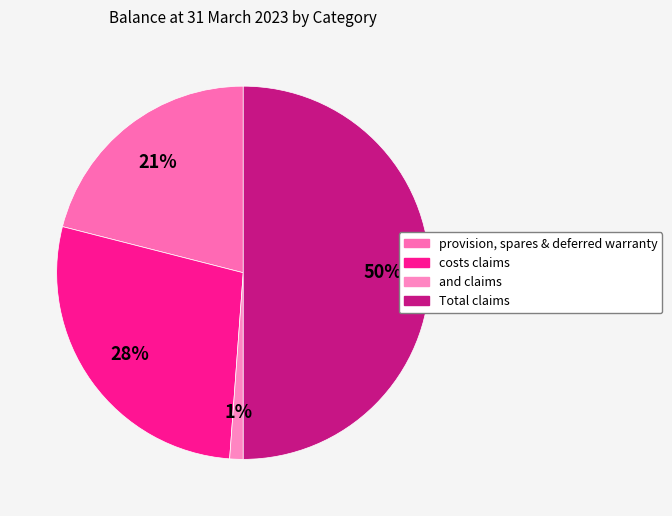

What is the ratio of the value at costs claims to the value at Total claims?

0.6